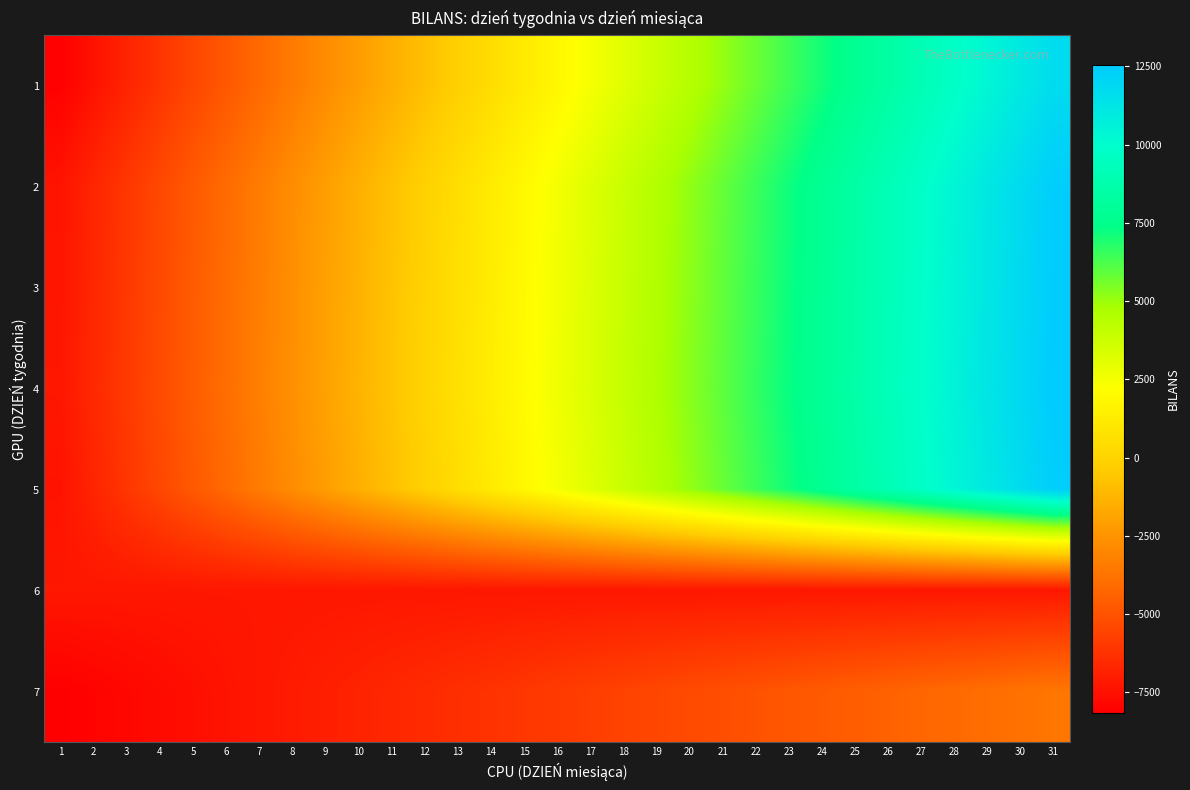

What is the spread (max minus min) of values at 12?

7260